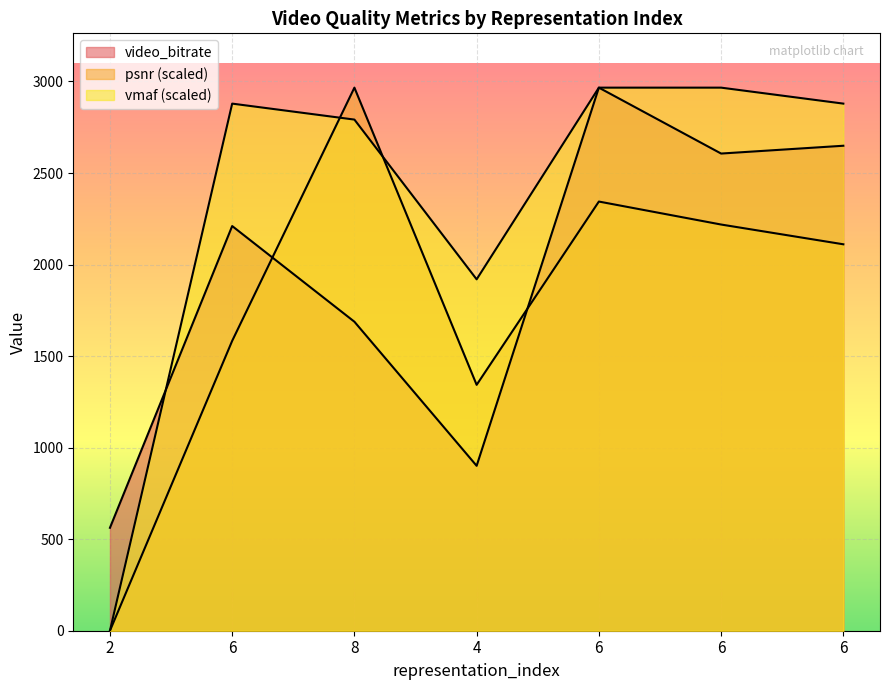

Which label corresponds to the smallest value in the chart?

2